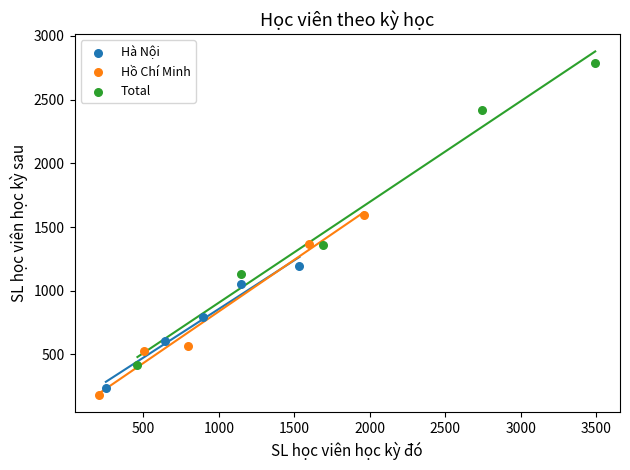

Which series has the widest spread of Y values?

Total